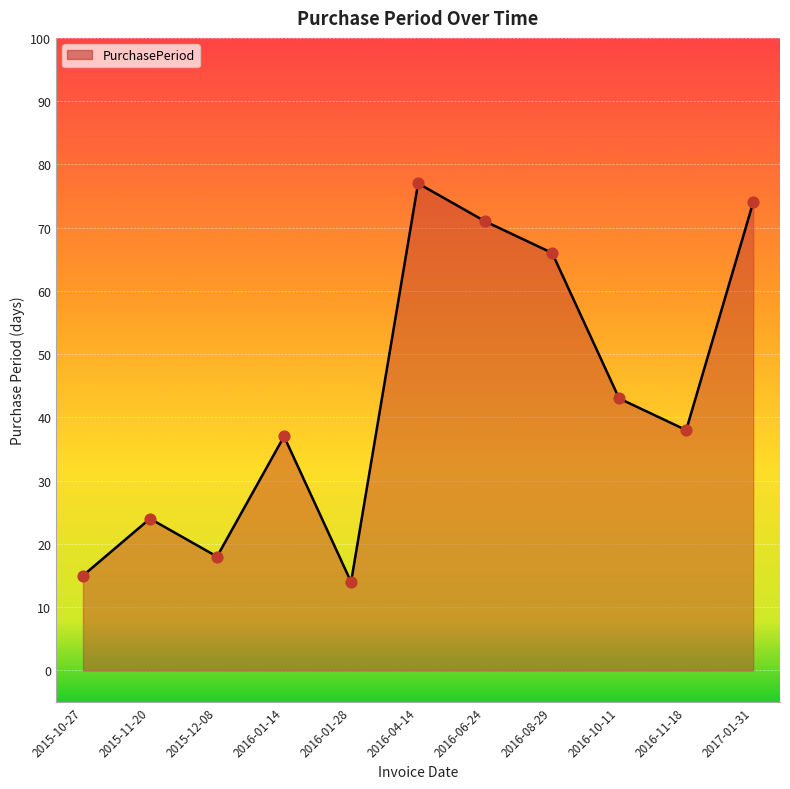

What is the change in value from 2015-11-20 to 2017-01-31?

+50